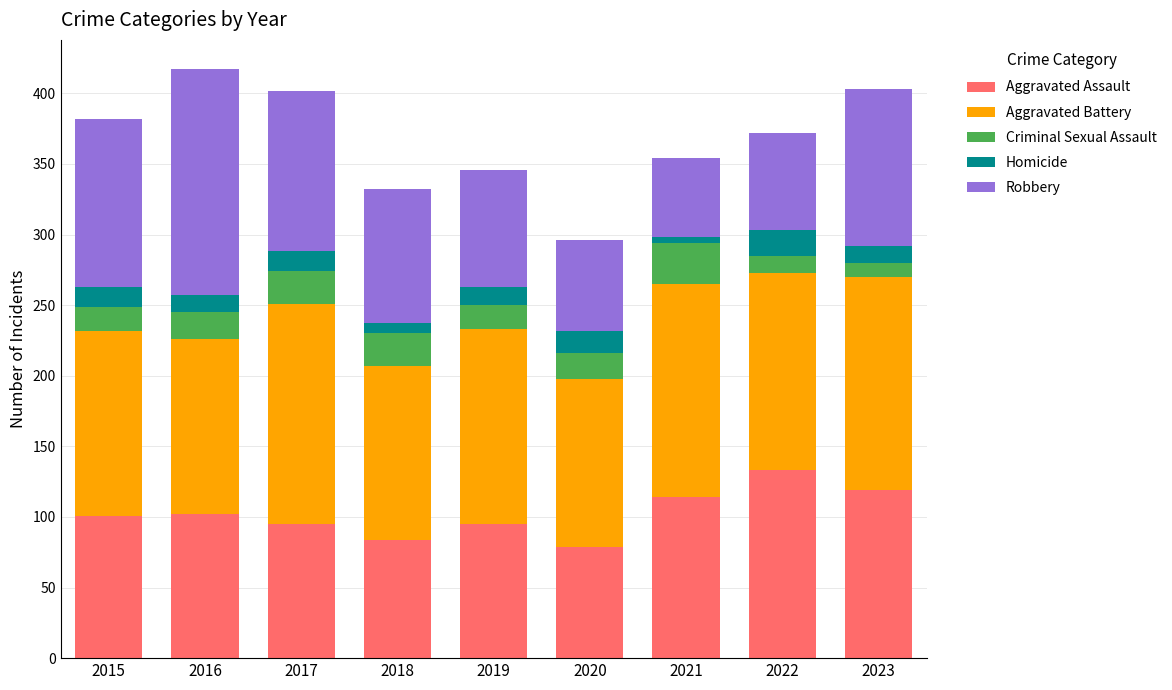

True or false: Aggravated Assault has a value of 129 at 2018.

False